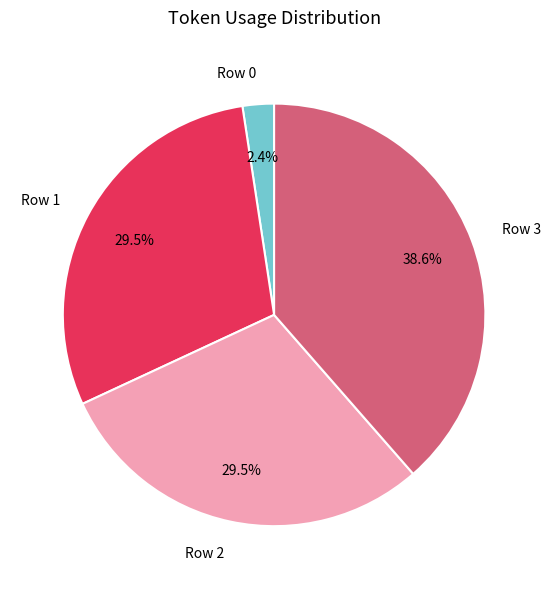

Is Row 0 the majority of the pie?

No